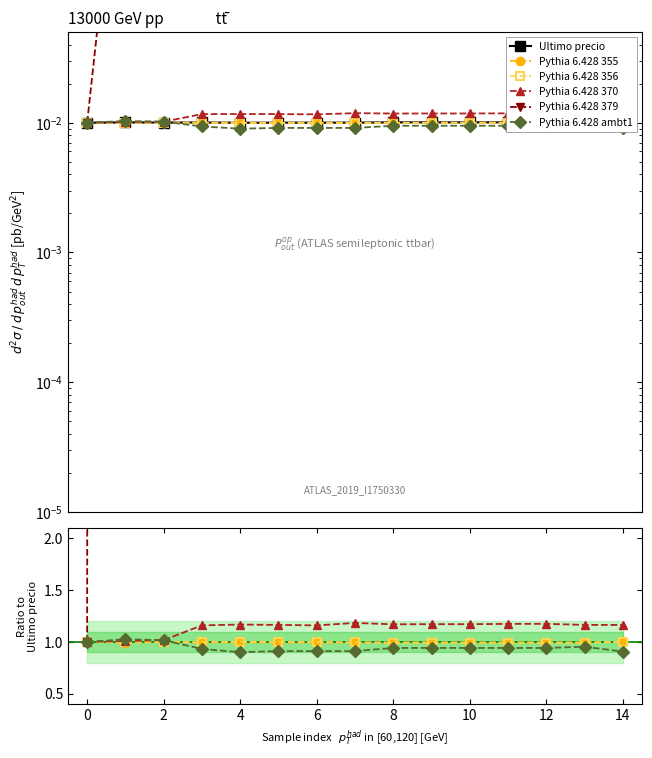

Count the number of data series in this chart.

6